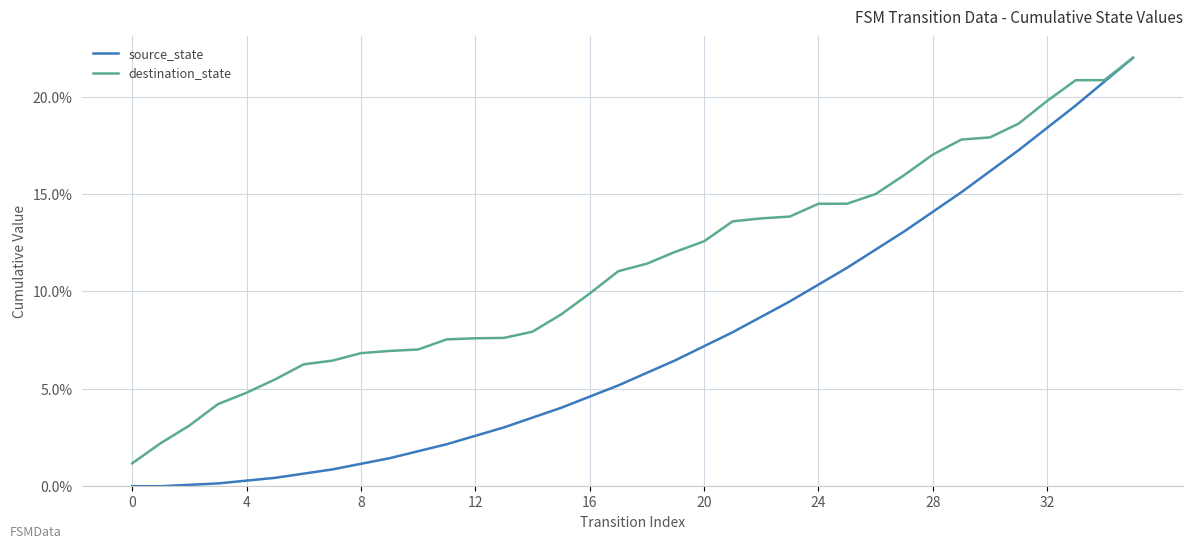

Rank the series by their average value, from lowest to highest.

source_state, destination_state